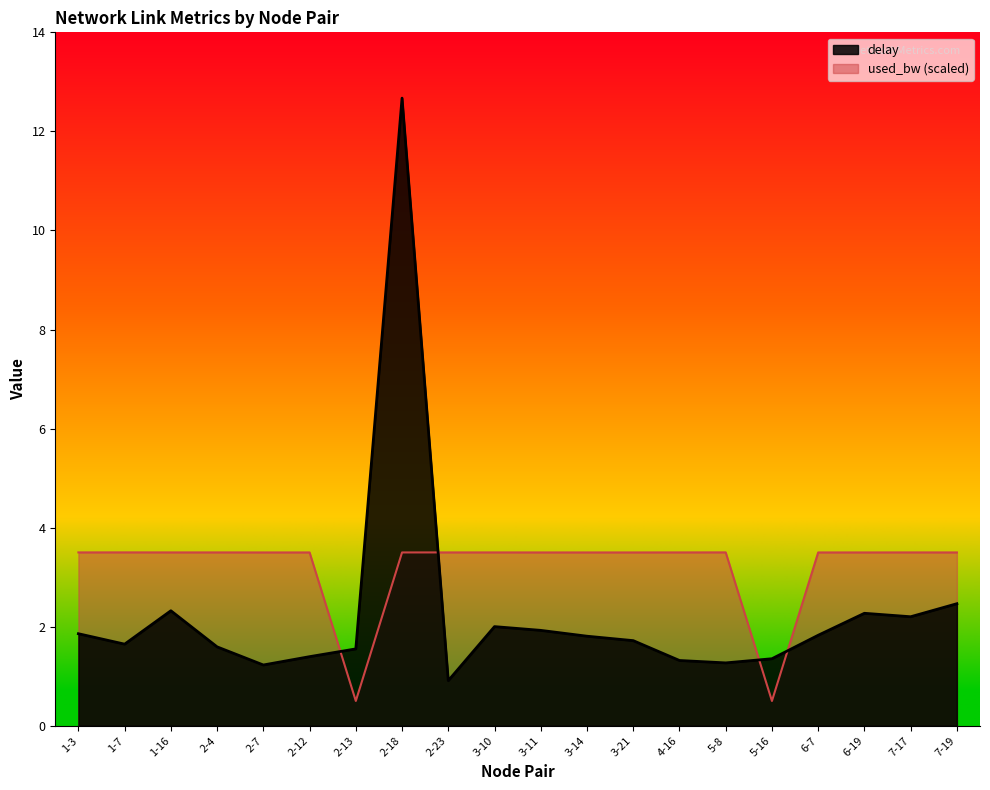

How many intersections are there between used_bw and delay?

4